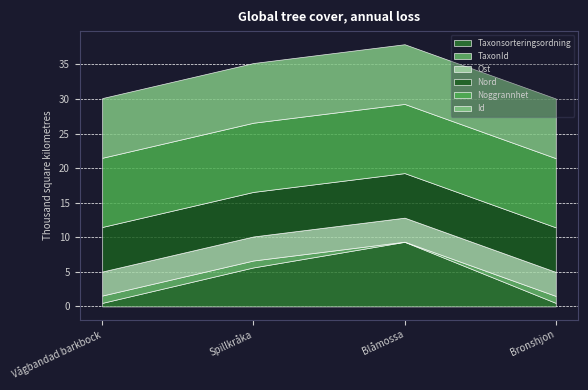

True or false: Ost and TaxonId intersect in this chart.

False